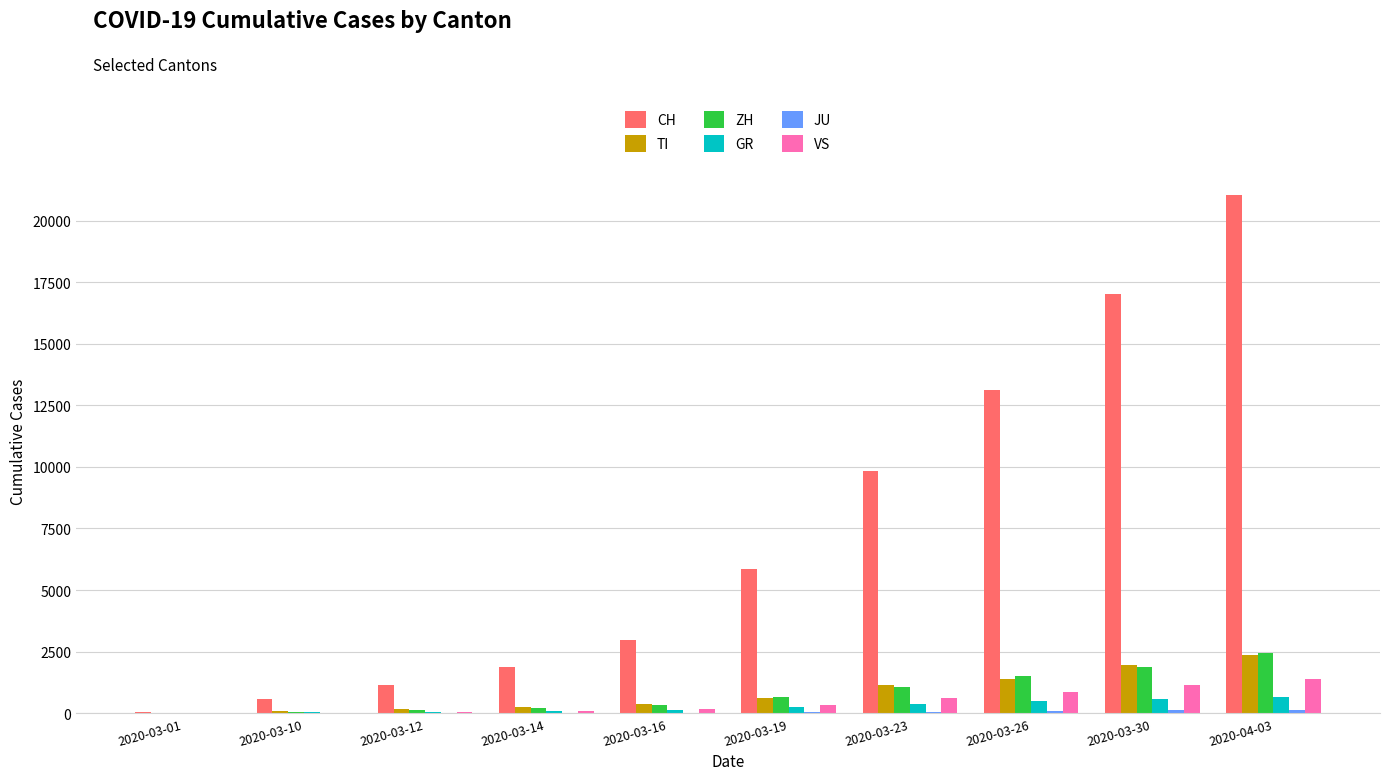

What is the maximum value for CH?

21035